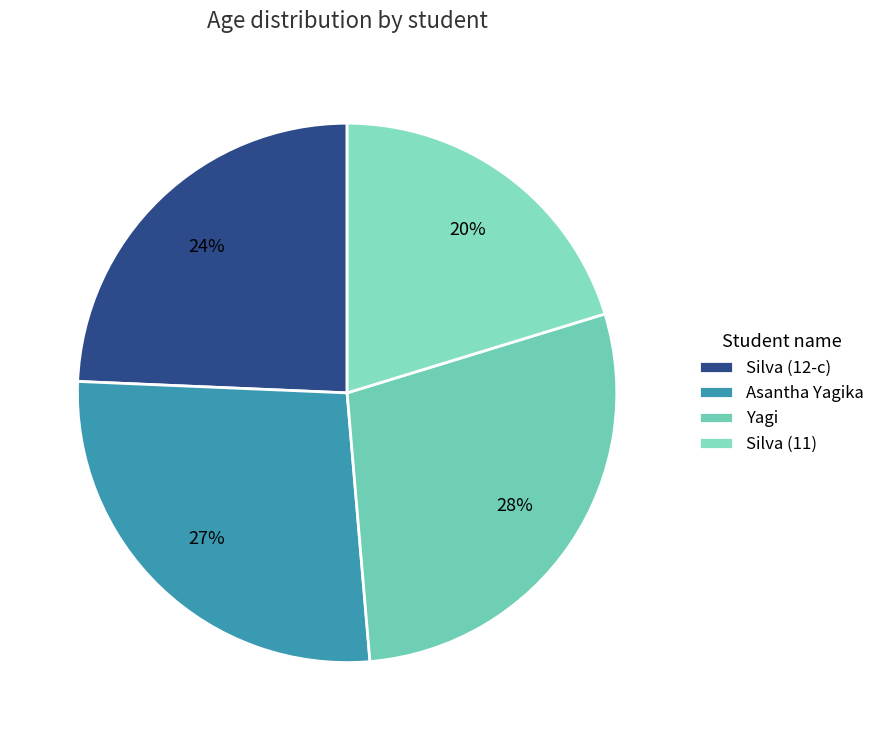

True or false: Silva (12-c) accounts for 24% of the total.

True